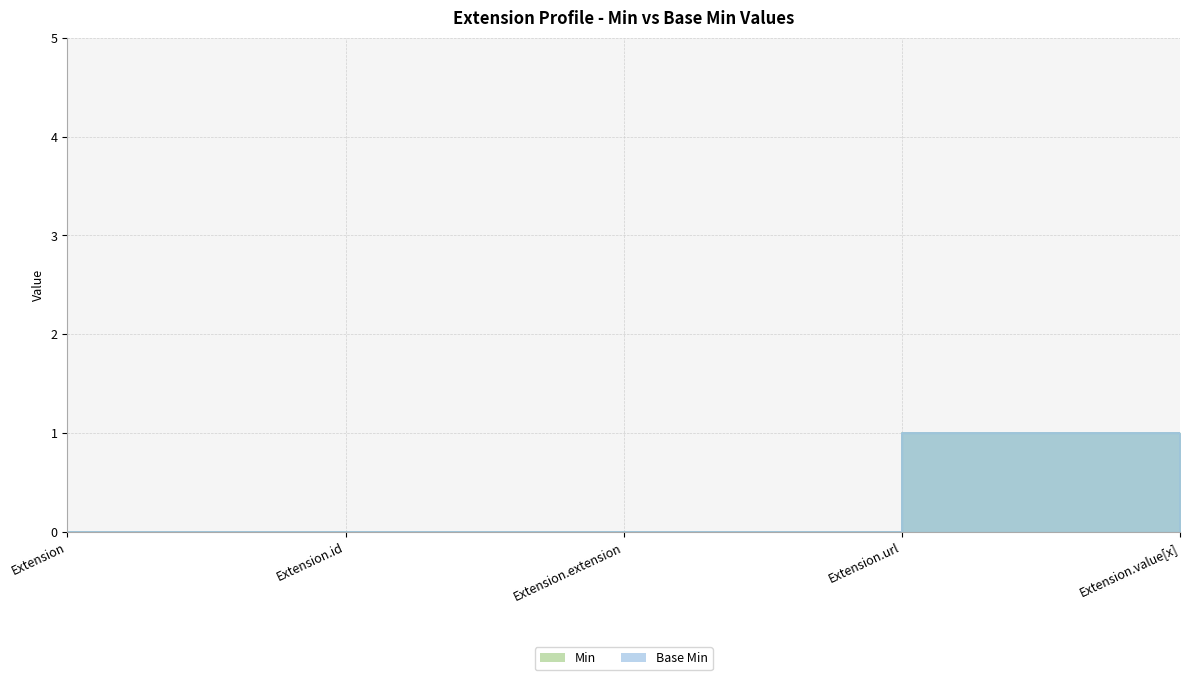

What are all the series names shown in the legend?

Min, Base Min